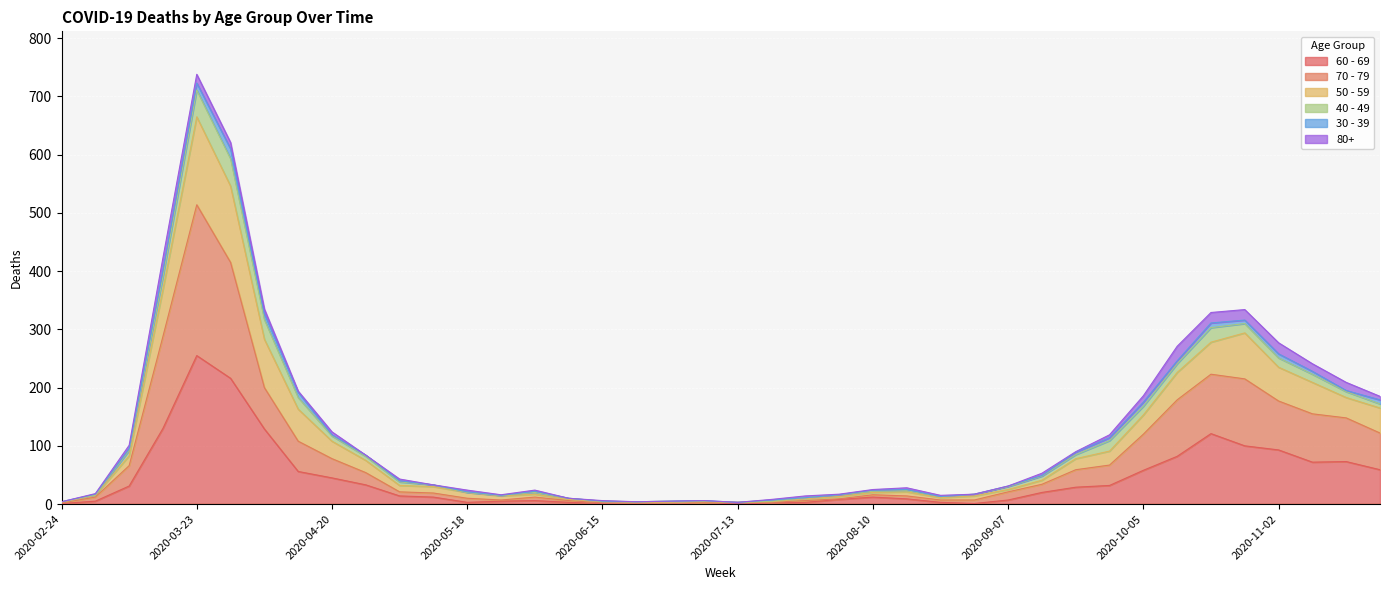

True or false: 50 - 59 and 60 - 69 intersect in this chart.

False